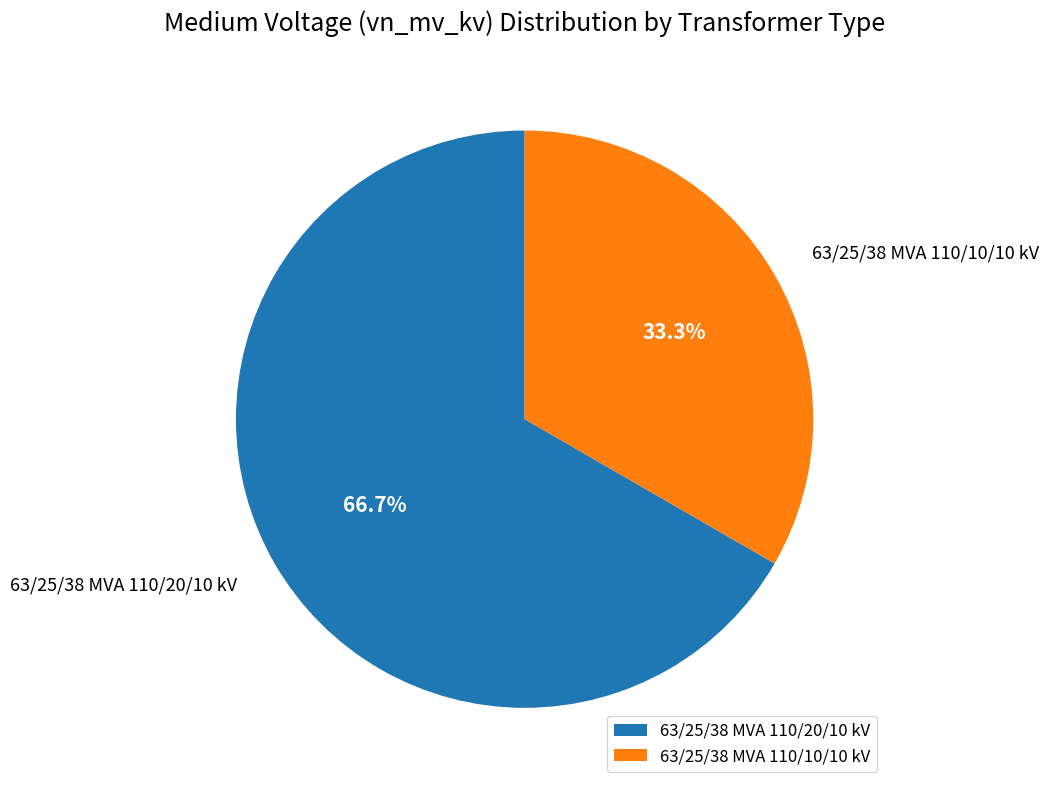

Which slice represents more than half of the pie?

63/25/38 MVA 110/20/10 kV